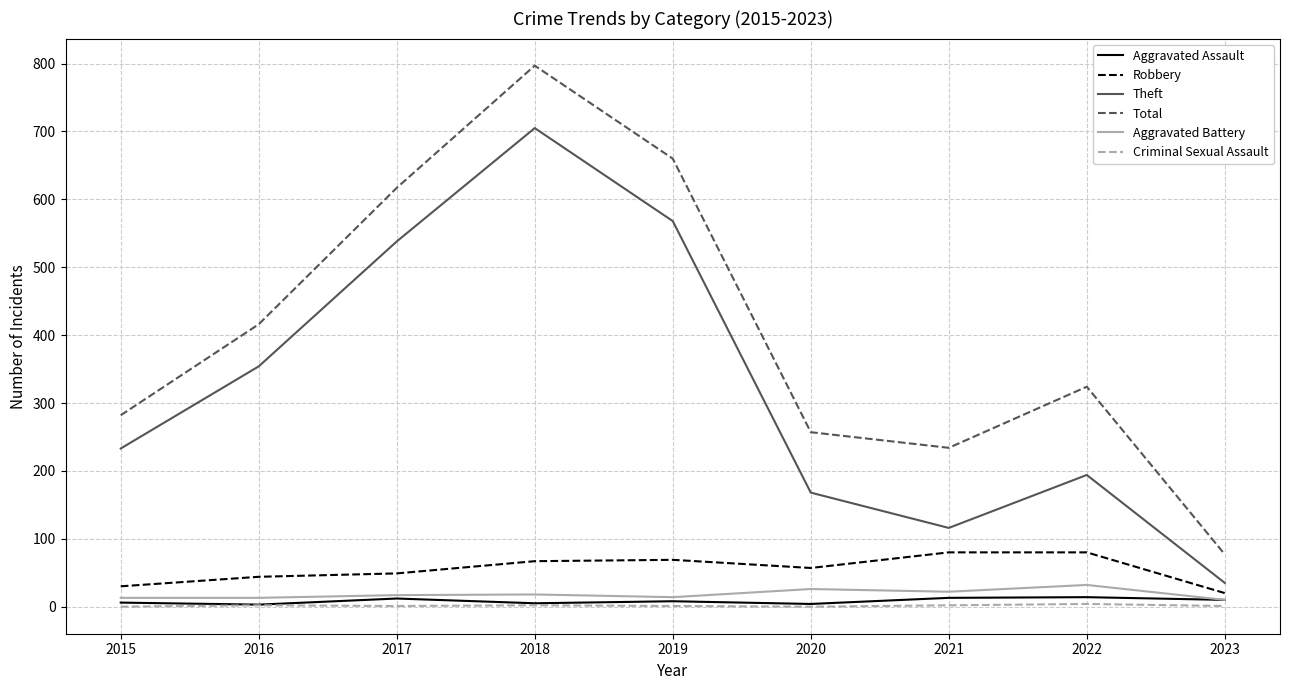

Does the chart display data point markers on the line(s)?

No